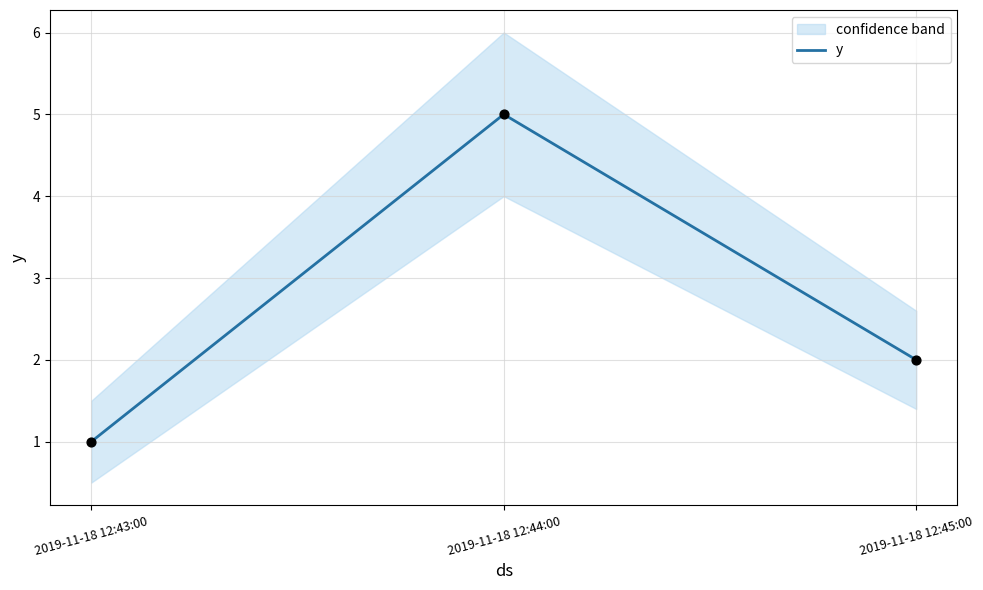

What is the ratio of the value at 2019-11-18 12:44:00 to the value at 2019-11-18 12:45:00?

2.5